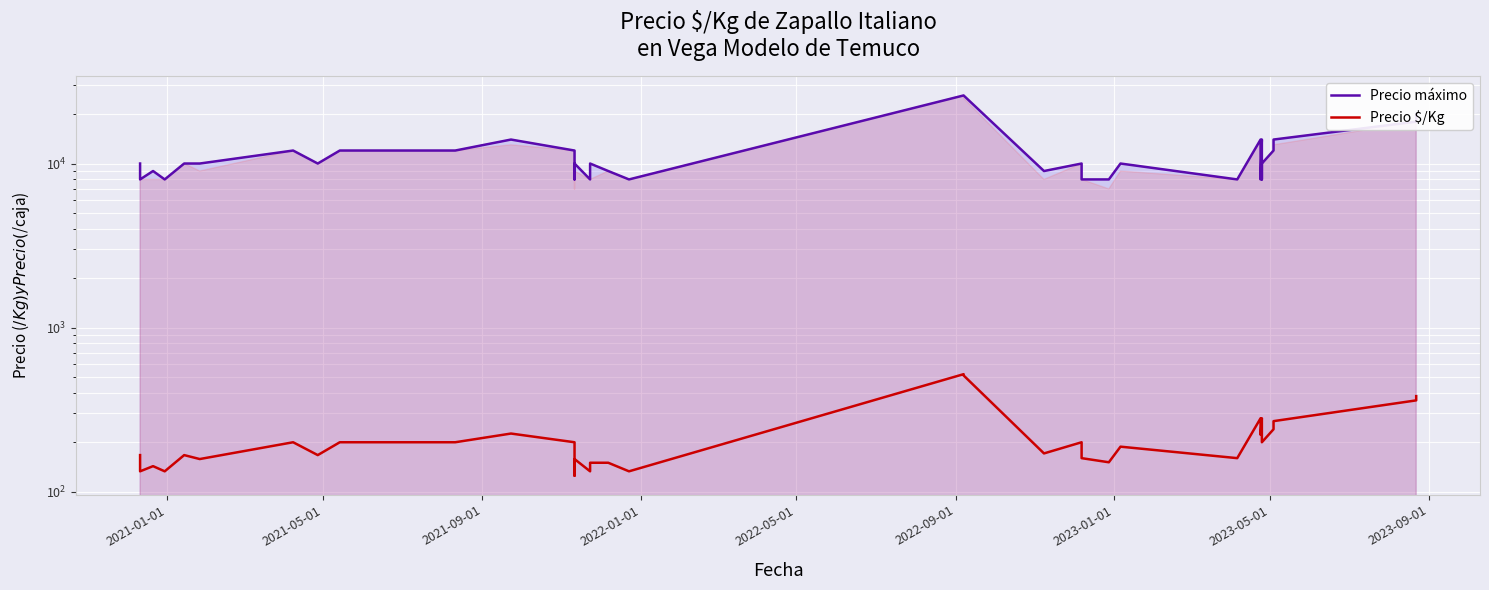

How many interior local valleys does the Precio $/Kg series have?

11